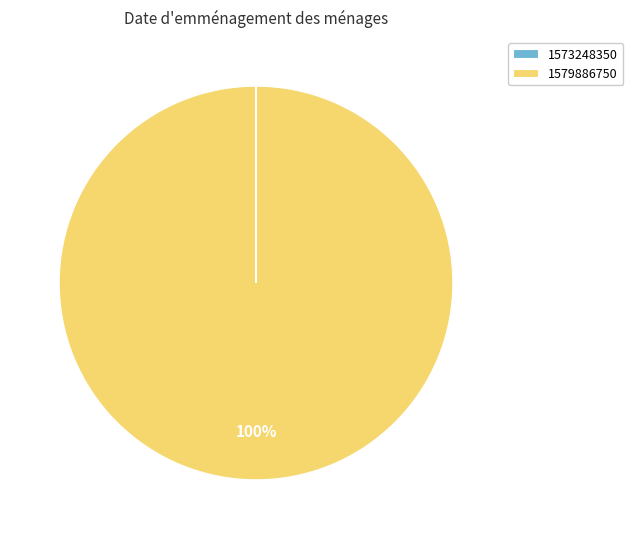

Which slice is the largest?

1579886750